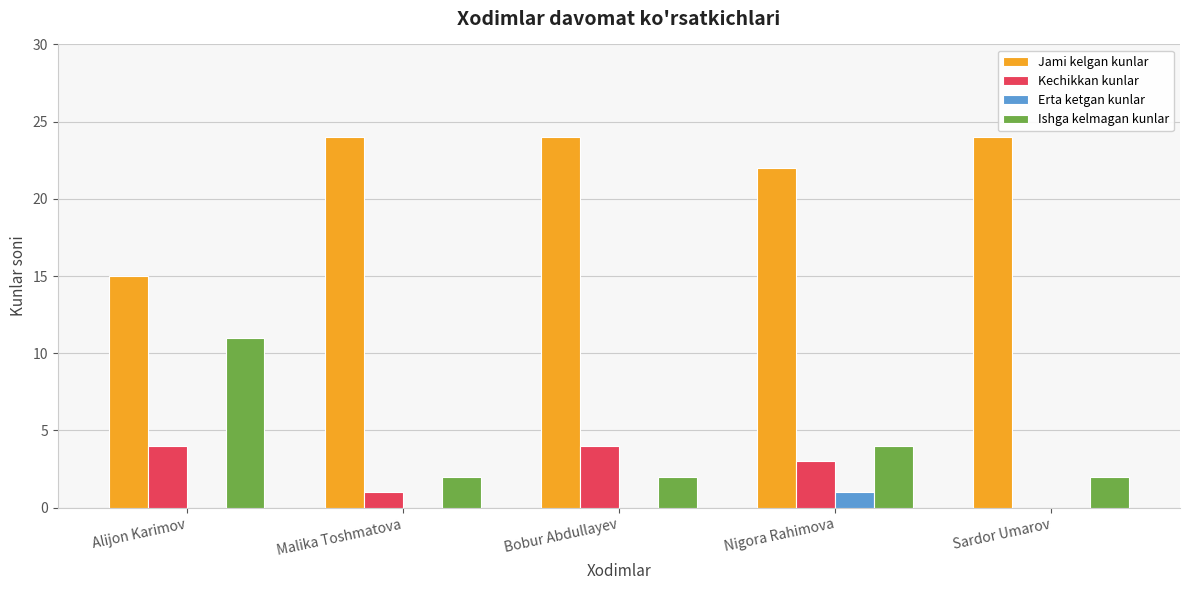

What is the total value across all series at Bobur Abdullayev?

30